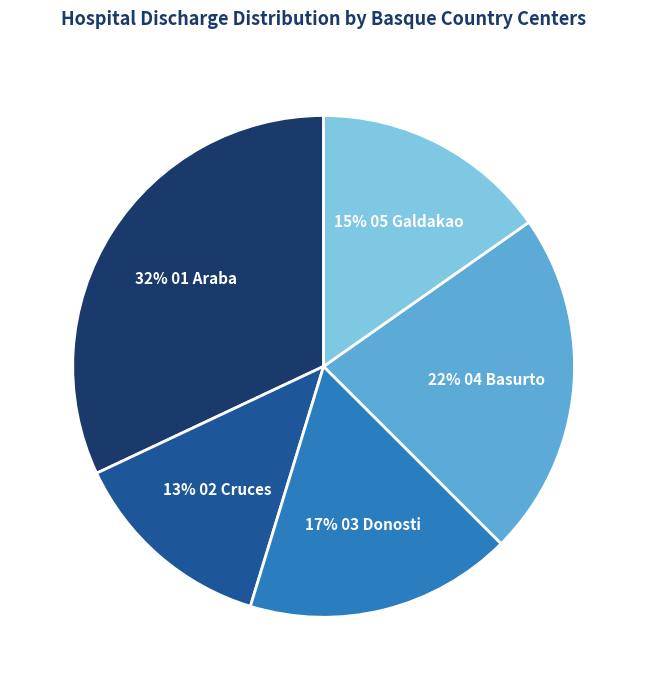

To the nearest percent, what is the average slice percentage?

20%